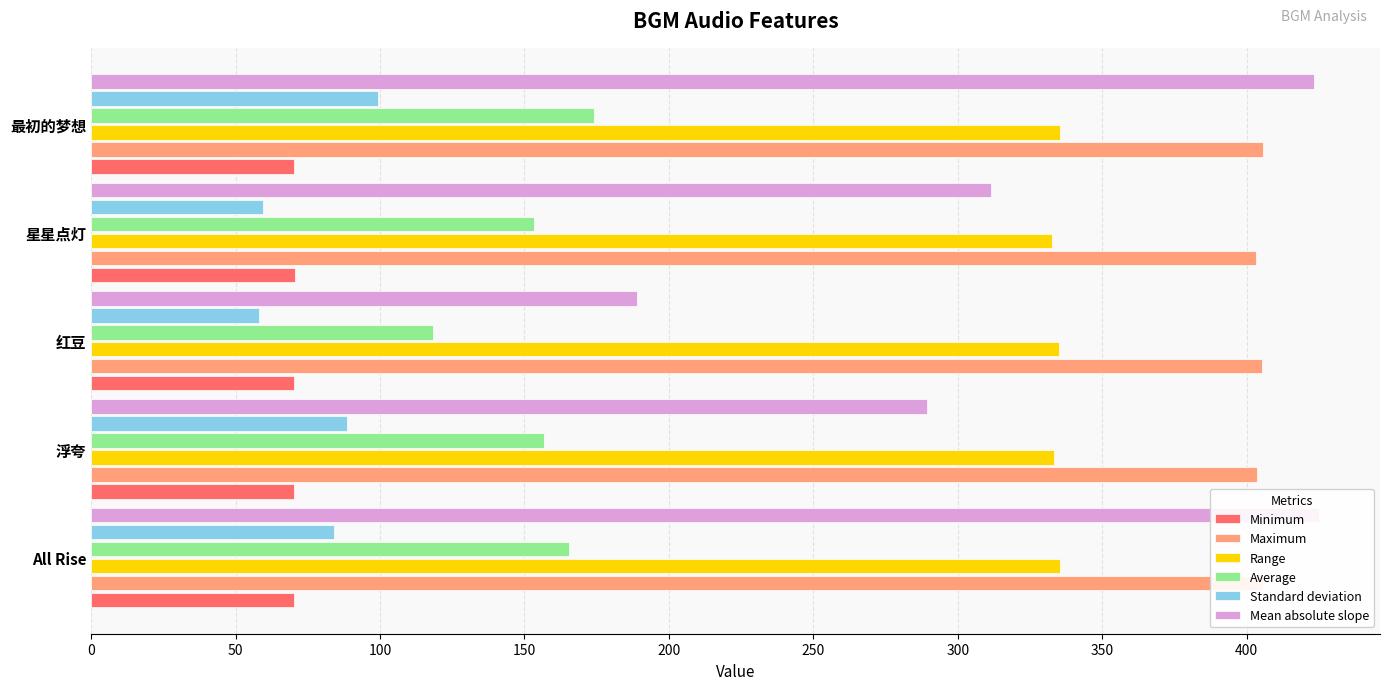

The value of Maximum at All Rise is 405.6. True or false?

True